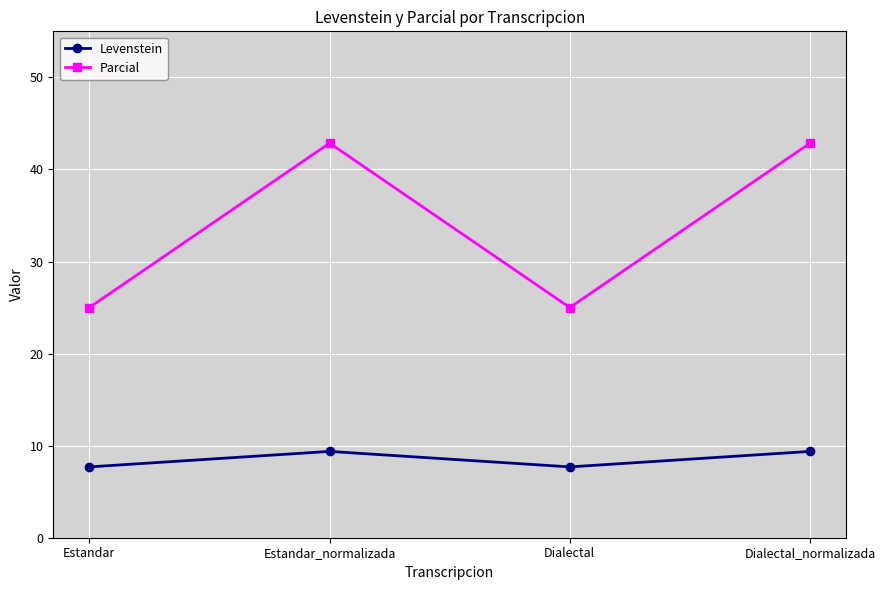

Which series has the largest total across all categories?

Parcial